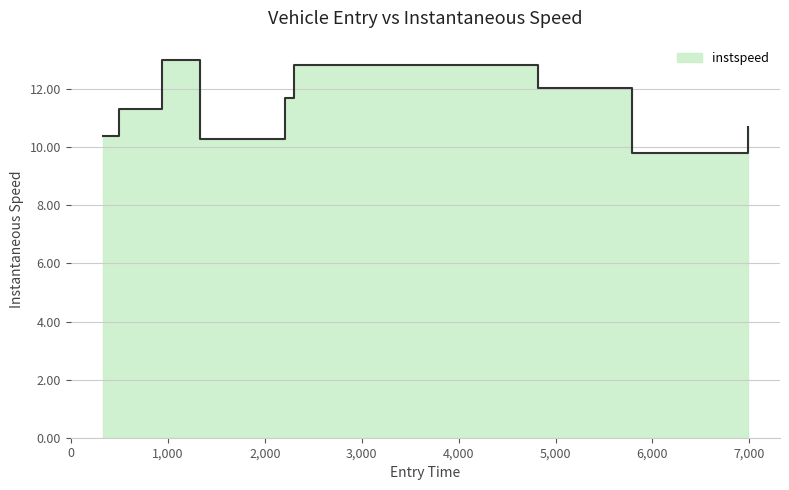

Reading left to right, what are all the values shown in this chart?

10.4	11.3	13.0	10.3	11.7	12.8	12.0	9.8	10.7